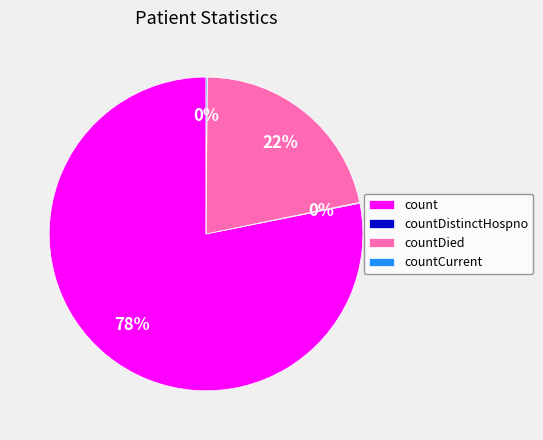

To the nearest percent, what is the difference between the largest and smallest slice percentages?

78%